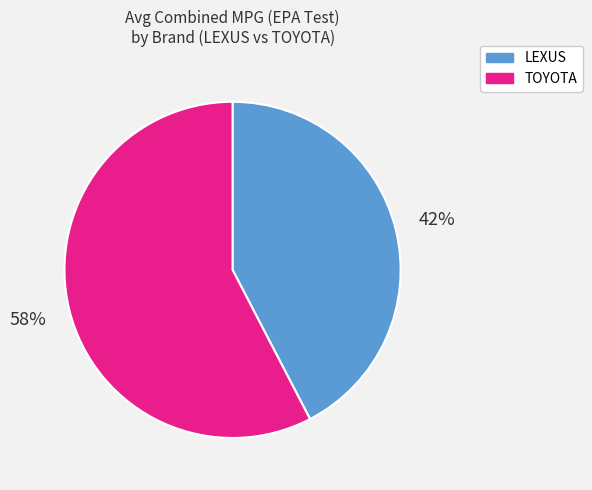

Is it true that LEXUS is 43% of the pie?

True